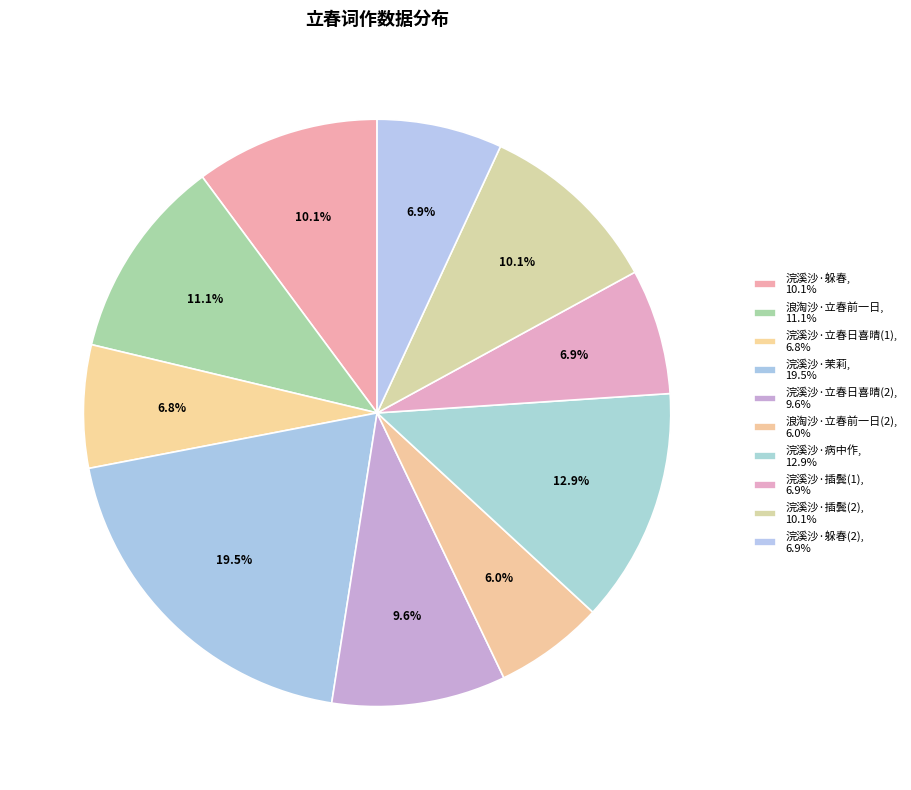

How many segments does this pie chart have?

10